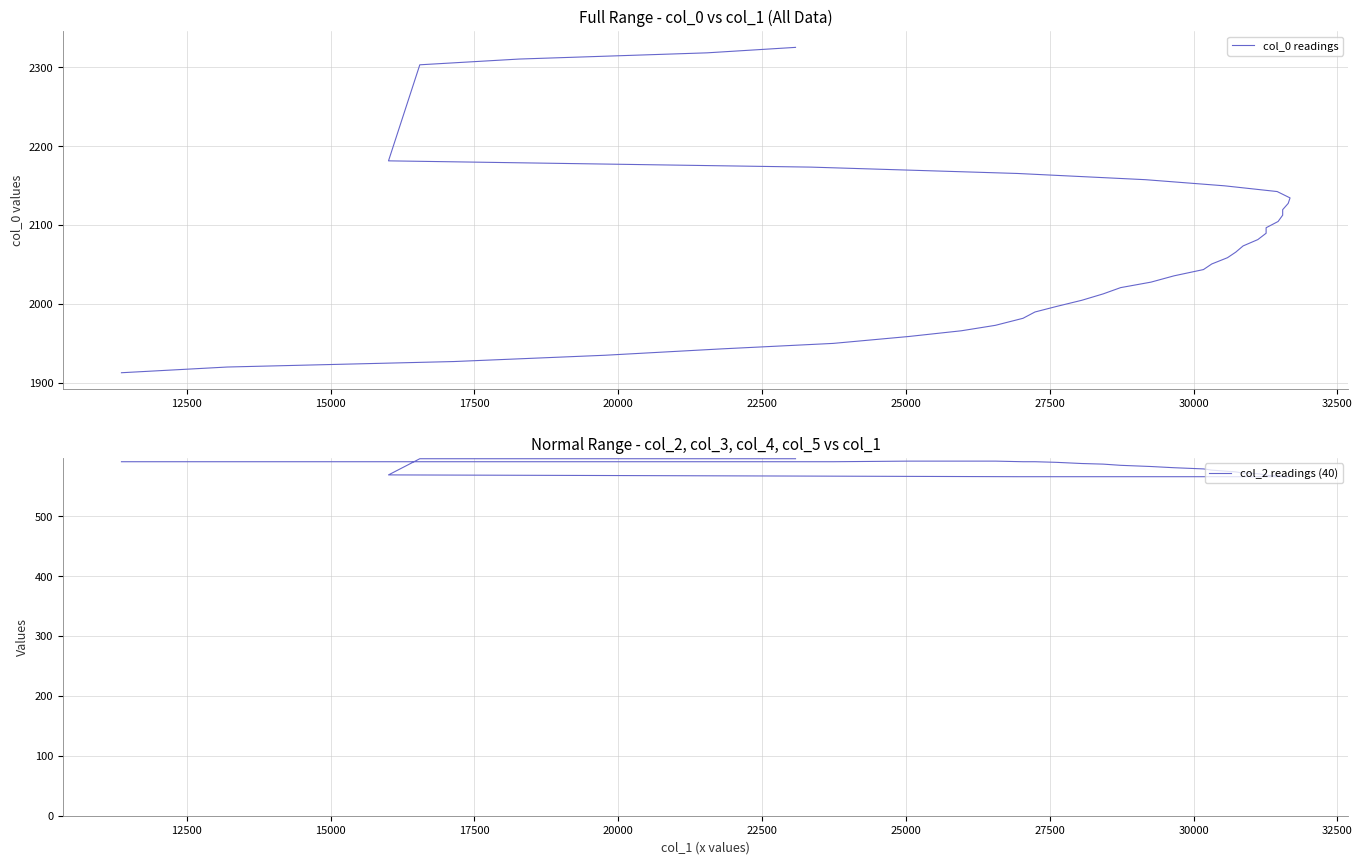

What is the difference between the maximum and minimum values in the col_2 readings (40) series?

30.0